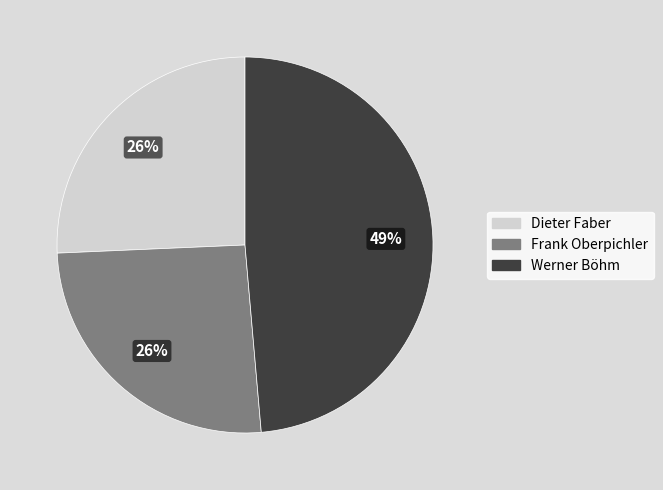

Is the sum of Werner Böhm and Frank Oberpichler greater than half?

Yes